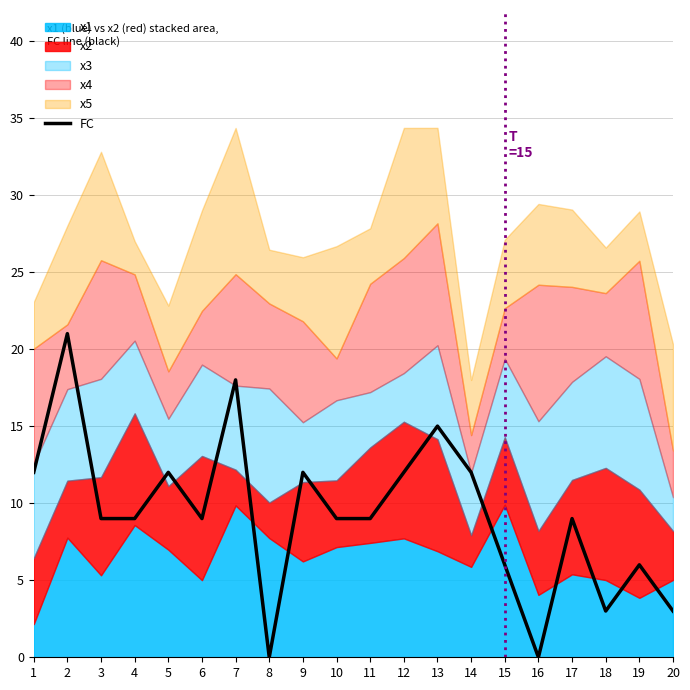

Rank the categories by value from lowest to highest.

8, 16, 18, 20, 15, 19, 3, 4, 6, 10, 11, 17, 1, 5, 9, 12, 14, 13, 7, 2